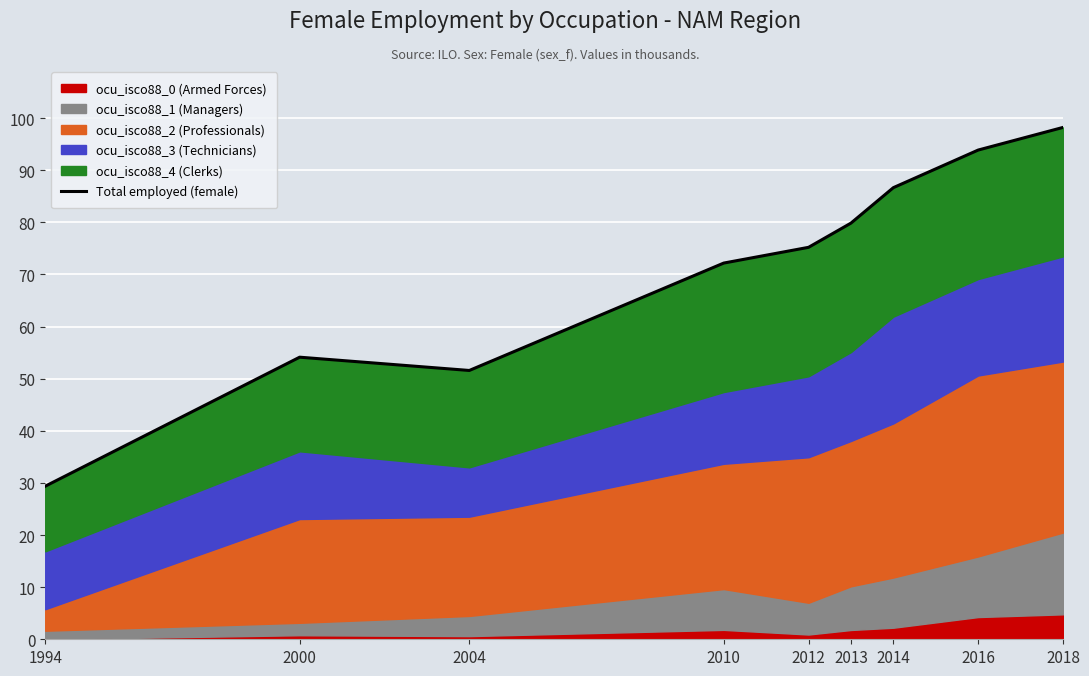

The value at 2012 is 22.3. True or false?

False